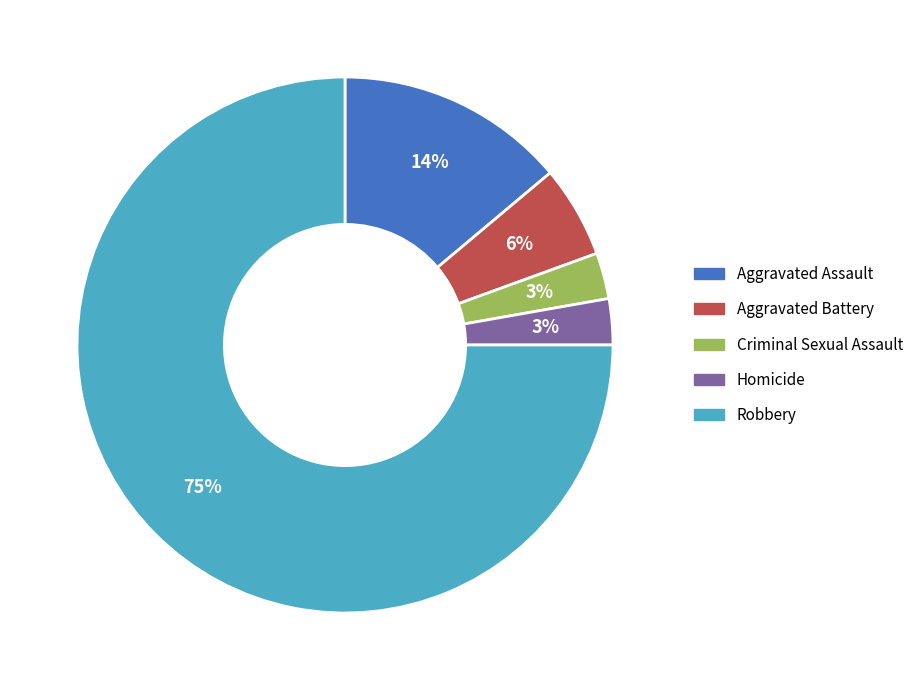

To the nearest percent, what percentage of the pie is Aggravated Assault?

14%